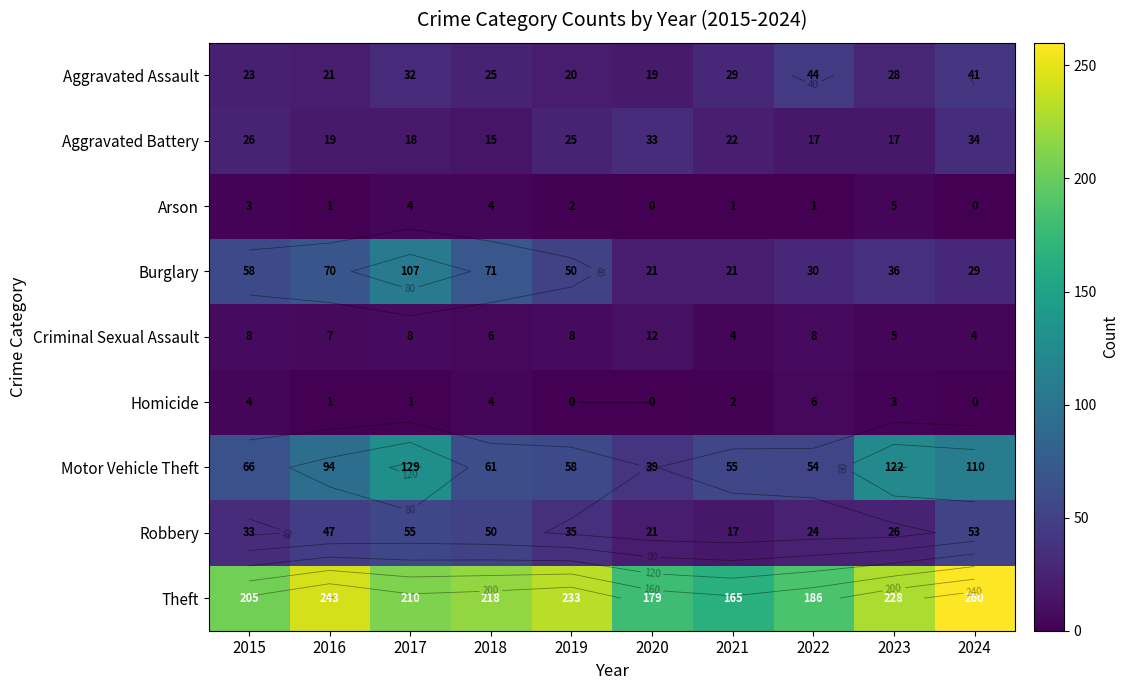

True or false: Theft has a value of 124 at 2018.

False